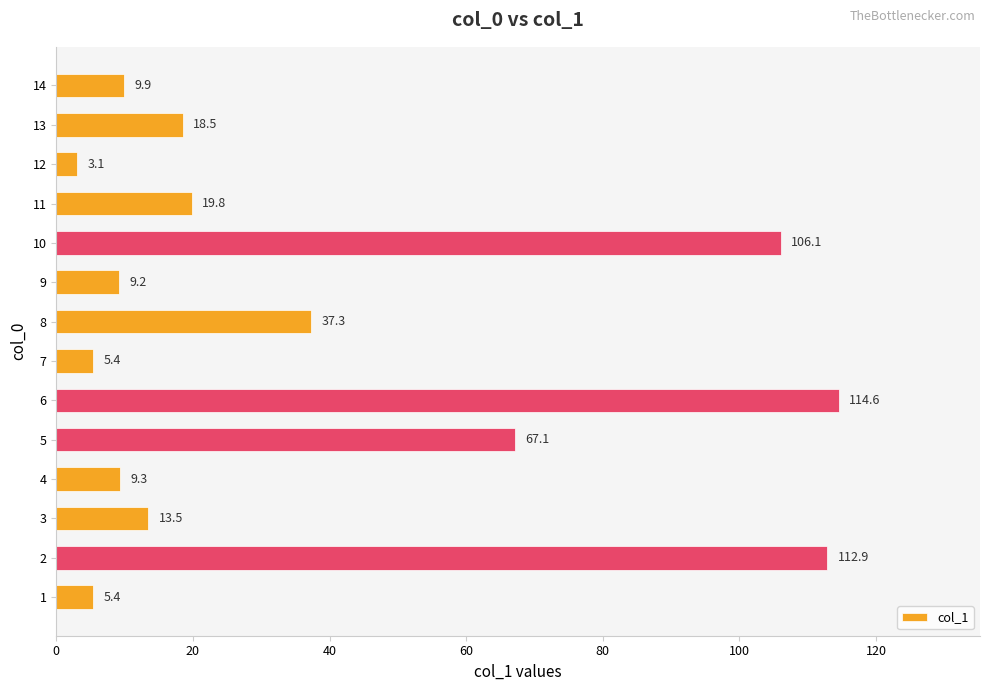

How many data points are above 18?

7